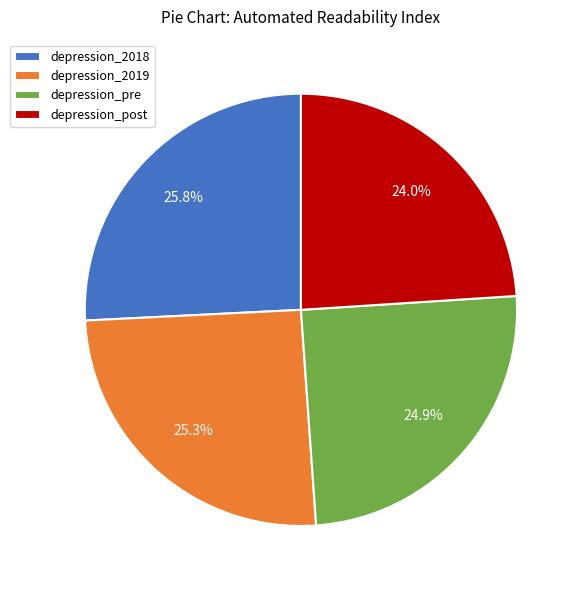

Which slice is the smallest?

depression_post